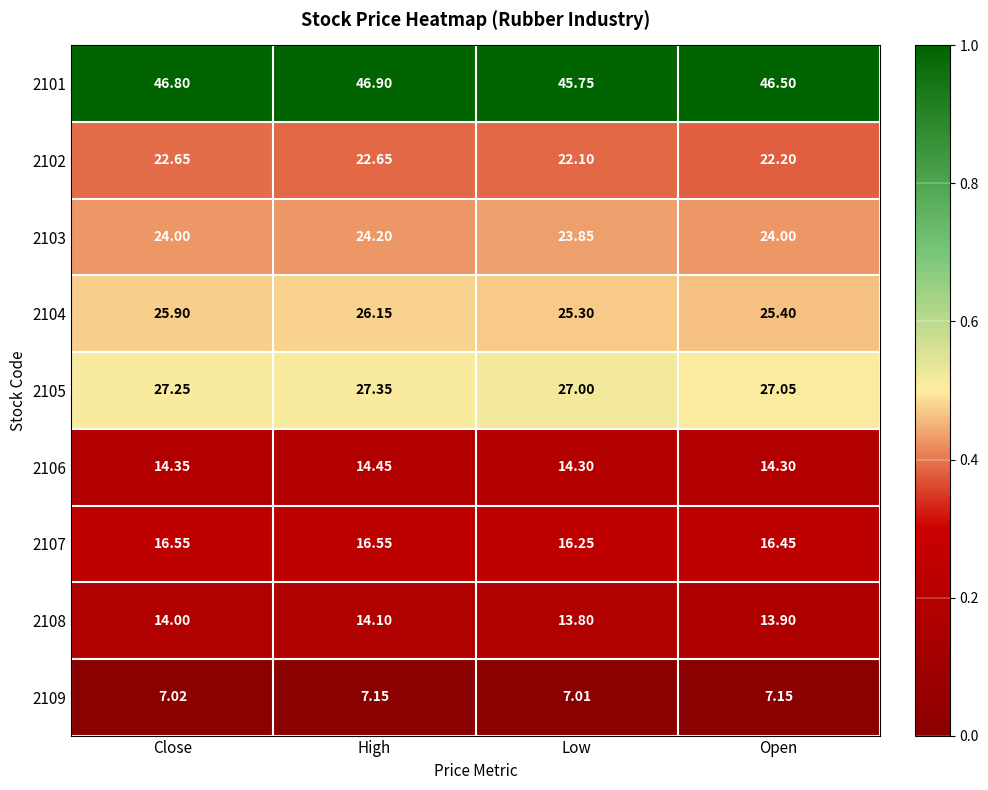

Where is 2108 nearest to the value 13?

Low